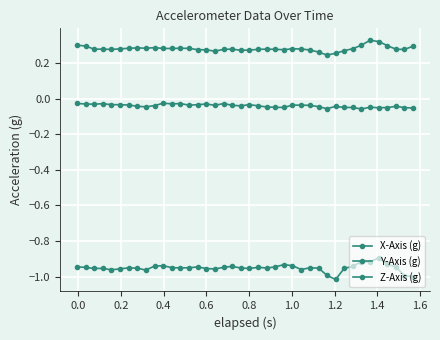

Which series has the widest spread of values?

Y-Axis (g)